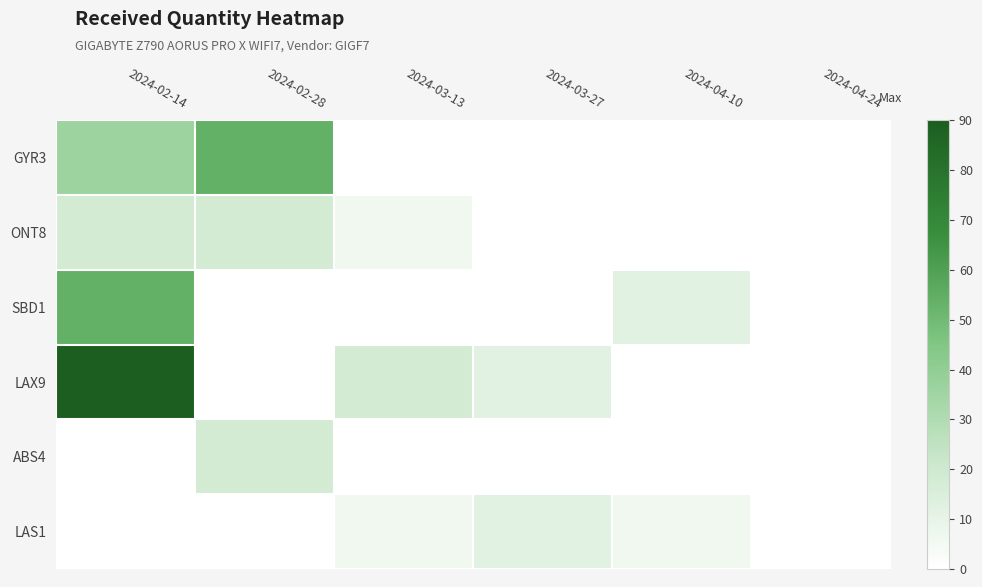

At which label is SBD1 closest to 33?

2024-02-14